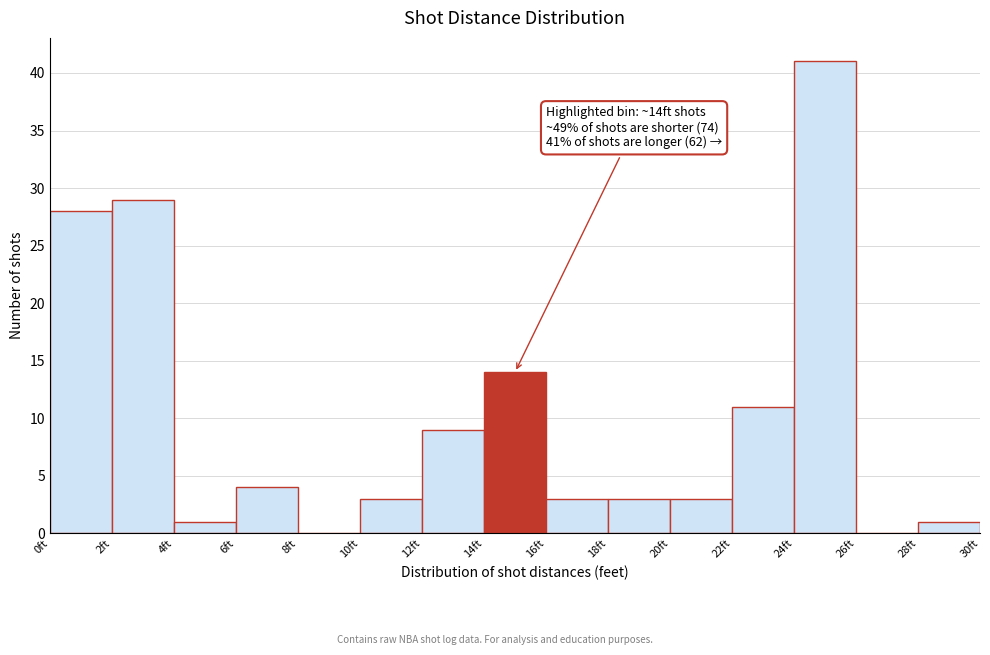

Over which range of the x-axis is the bar tallest?

24 to 26